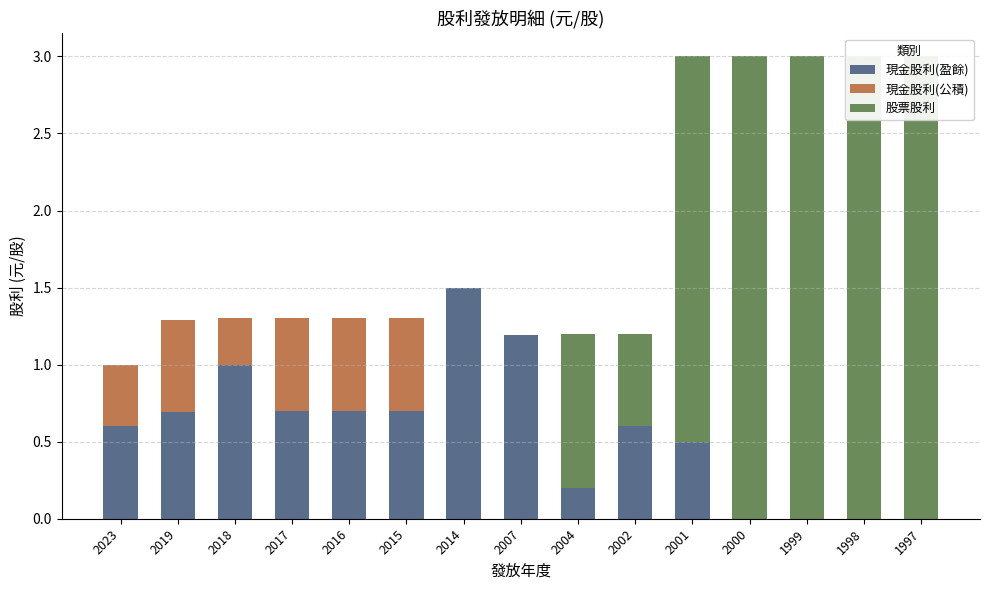

The value of 現金股利(盈餘) at 2023 is 0.6. True or false?

True